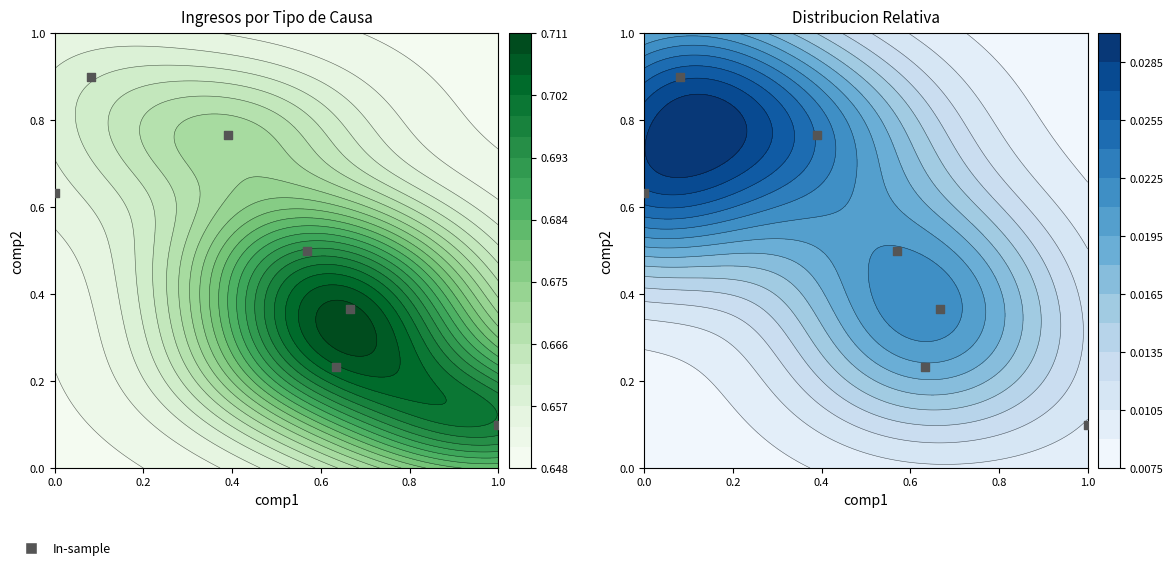

What is the average value?

0.5